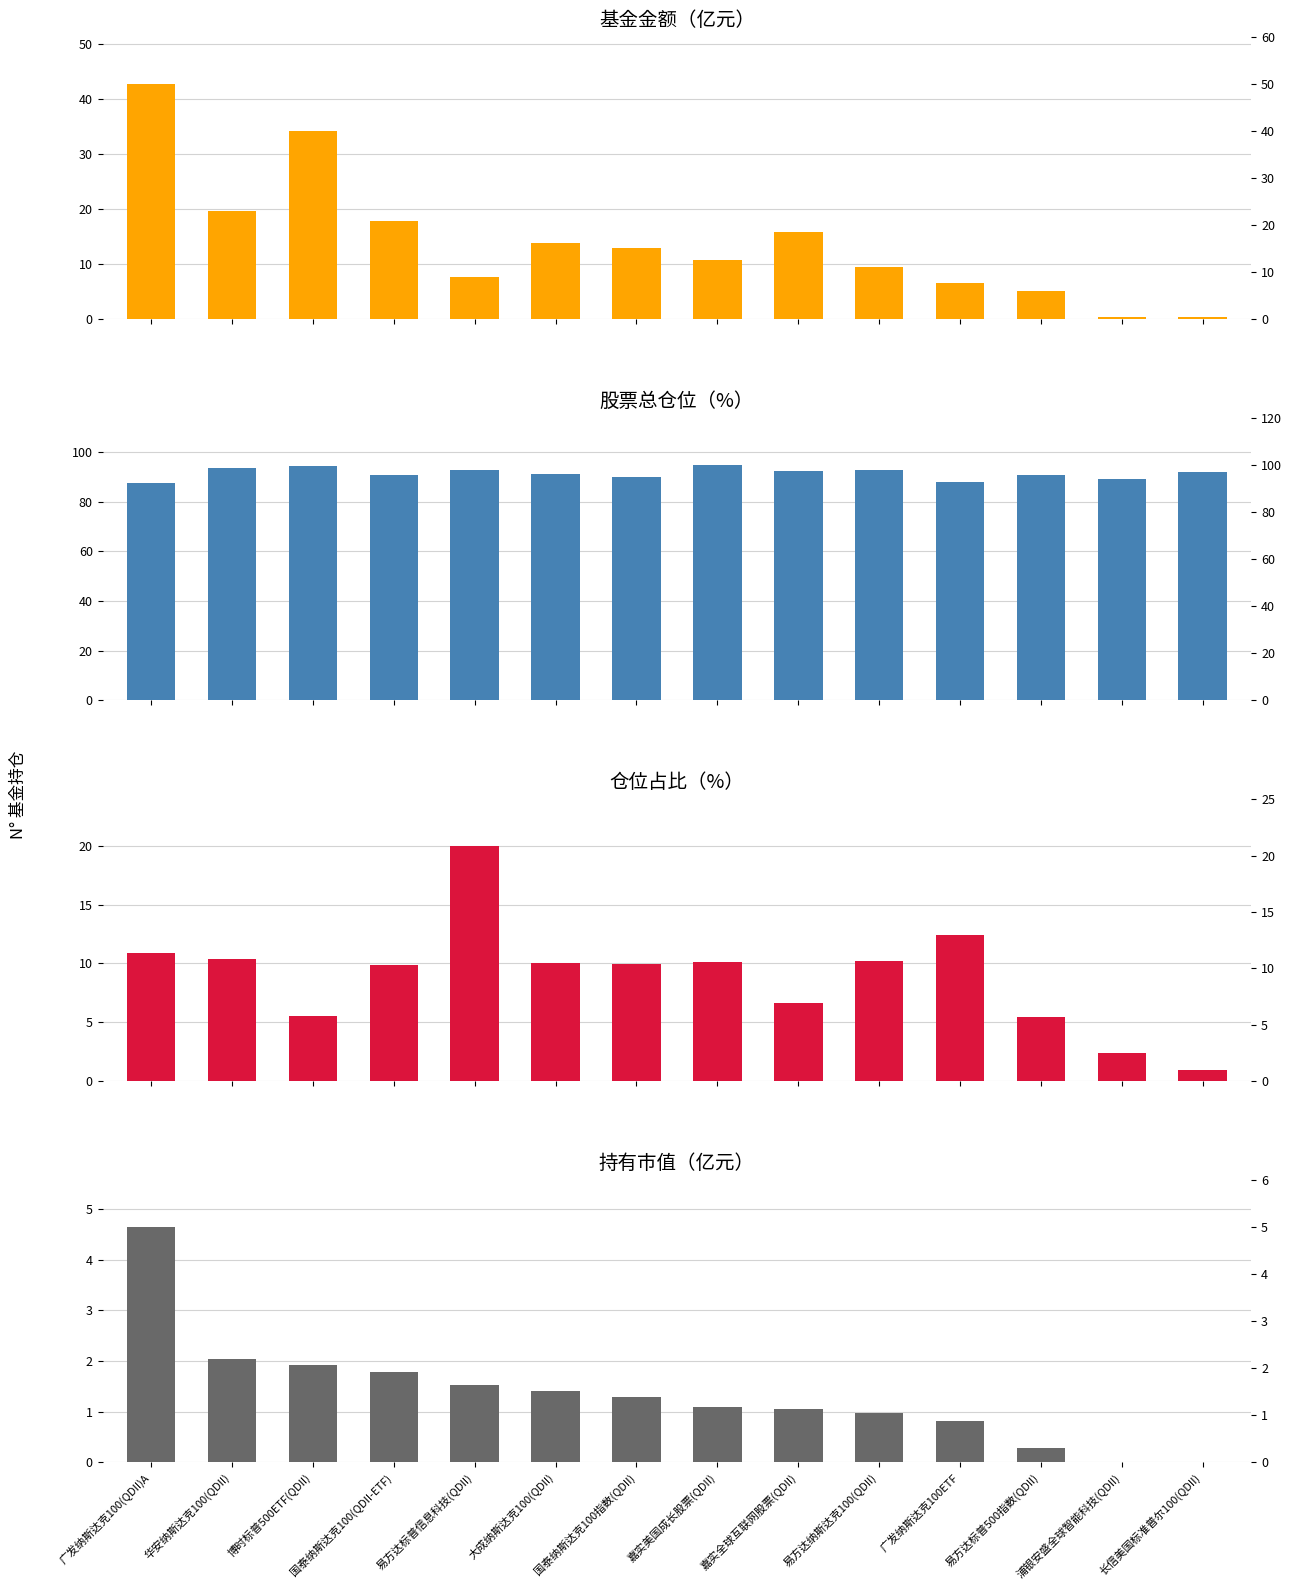

What is the total value across all series at 嘉实美国成长股票(QDII)?

116.7